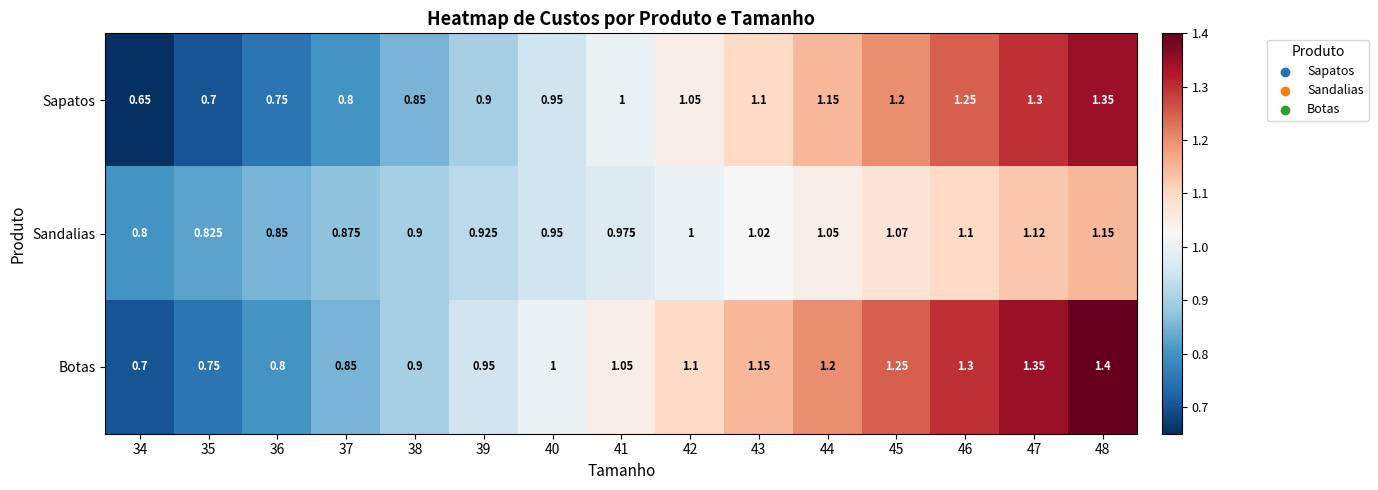

Is the value of Botas at 36 greater than the value of Sandalias at 35?

No